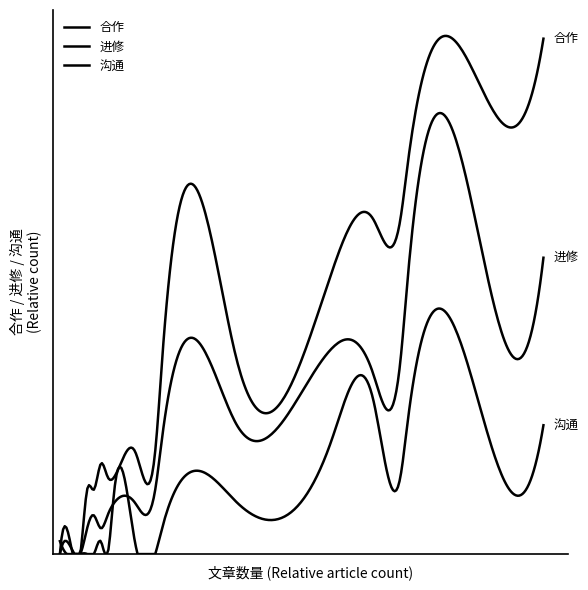

After their last crossing, which series has the higher values: 进修 or 沟通?

进修